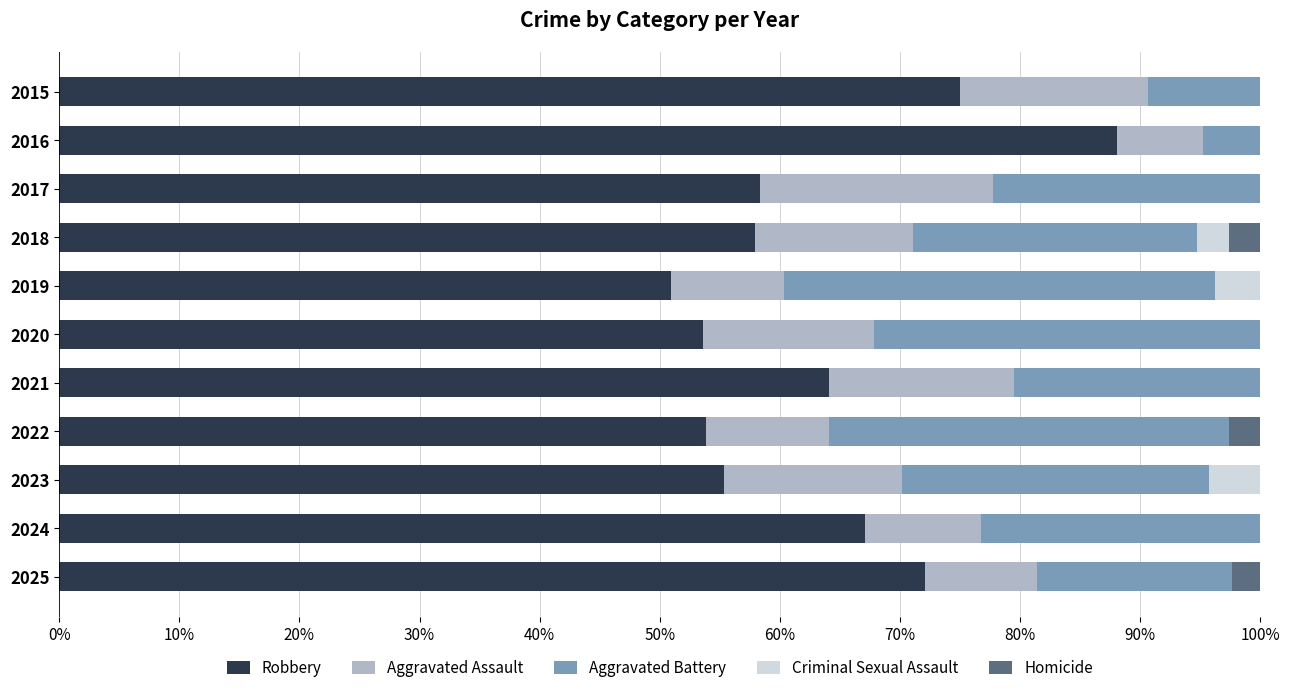

At which label does Robbery reach its peak?

2016